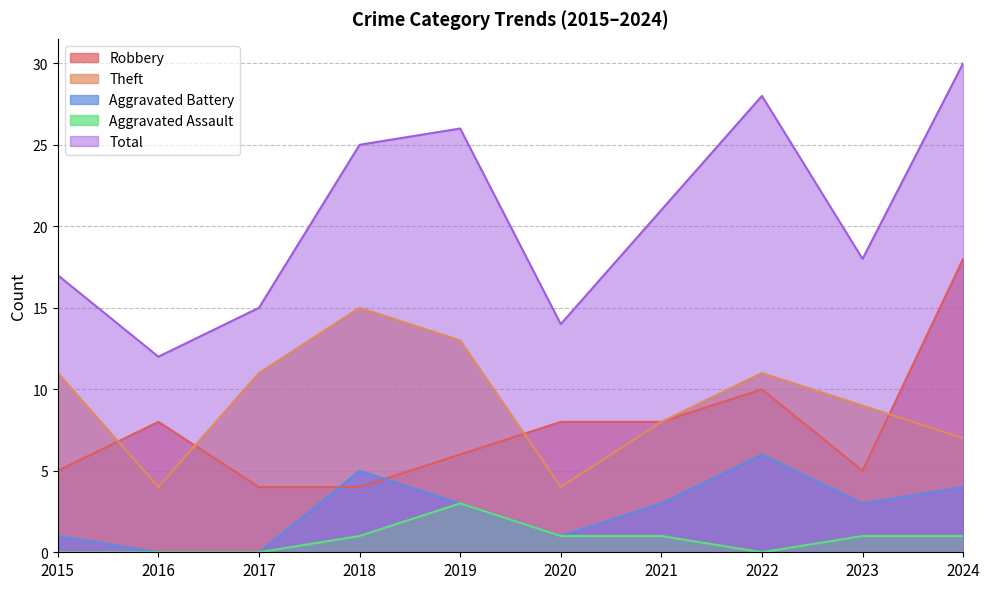

At 2017, list the series in order from largest to smallest.

Total, Theft, Robbery, Aggravated Battery, Aggravated Assault